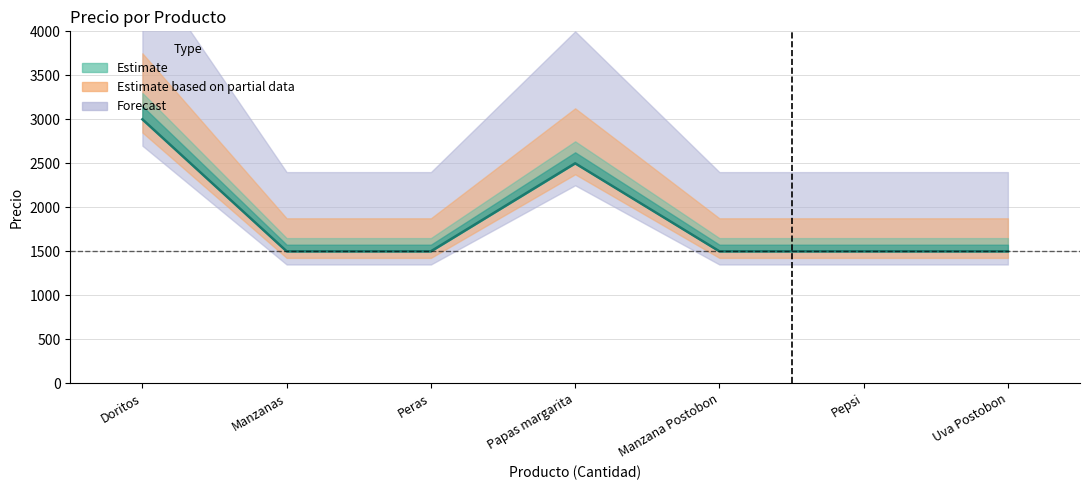

How many lines are shown in the chart?

1